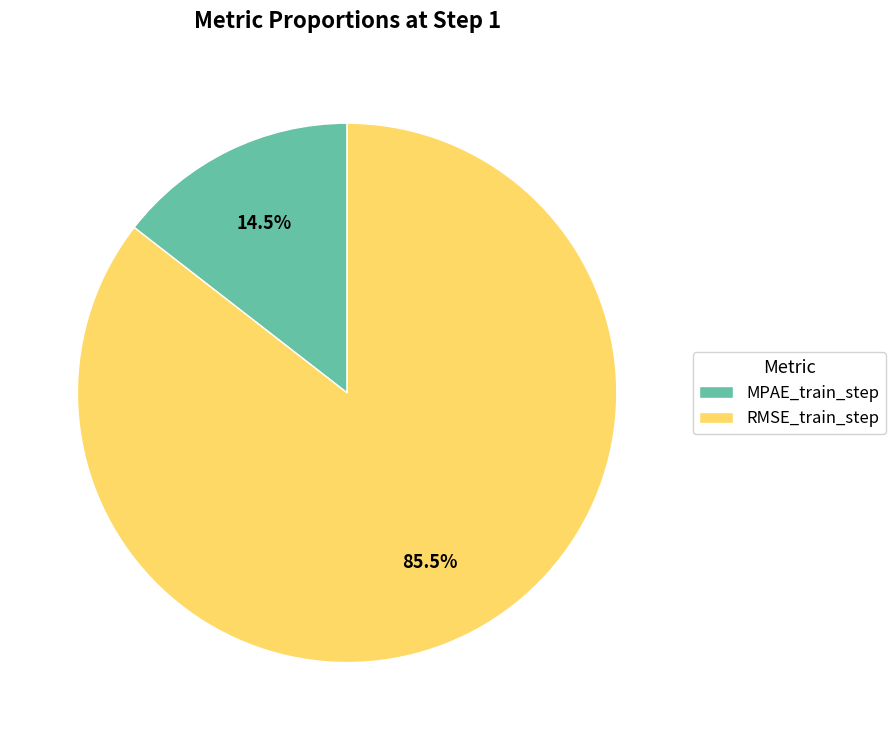

Is there any slice that represents more than half of the pie?

Yes